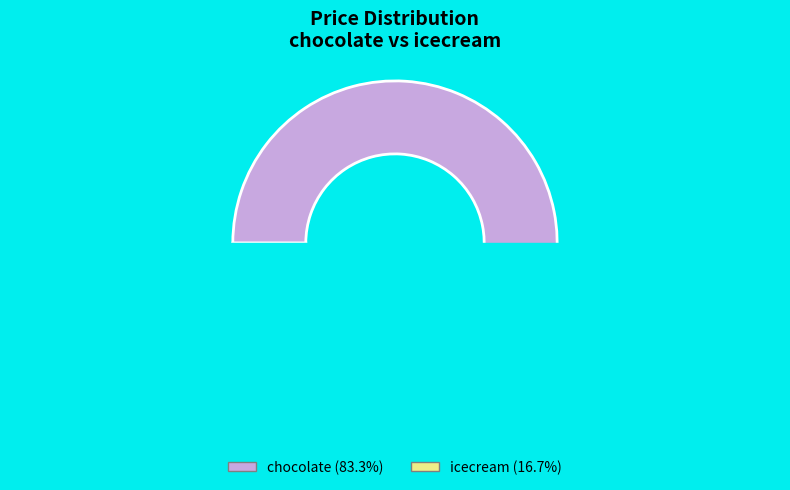

Which category has the smallest portion of the pie?

icecream